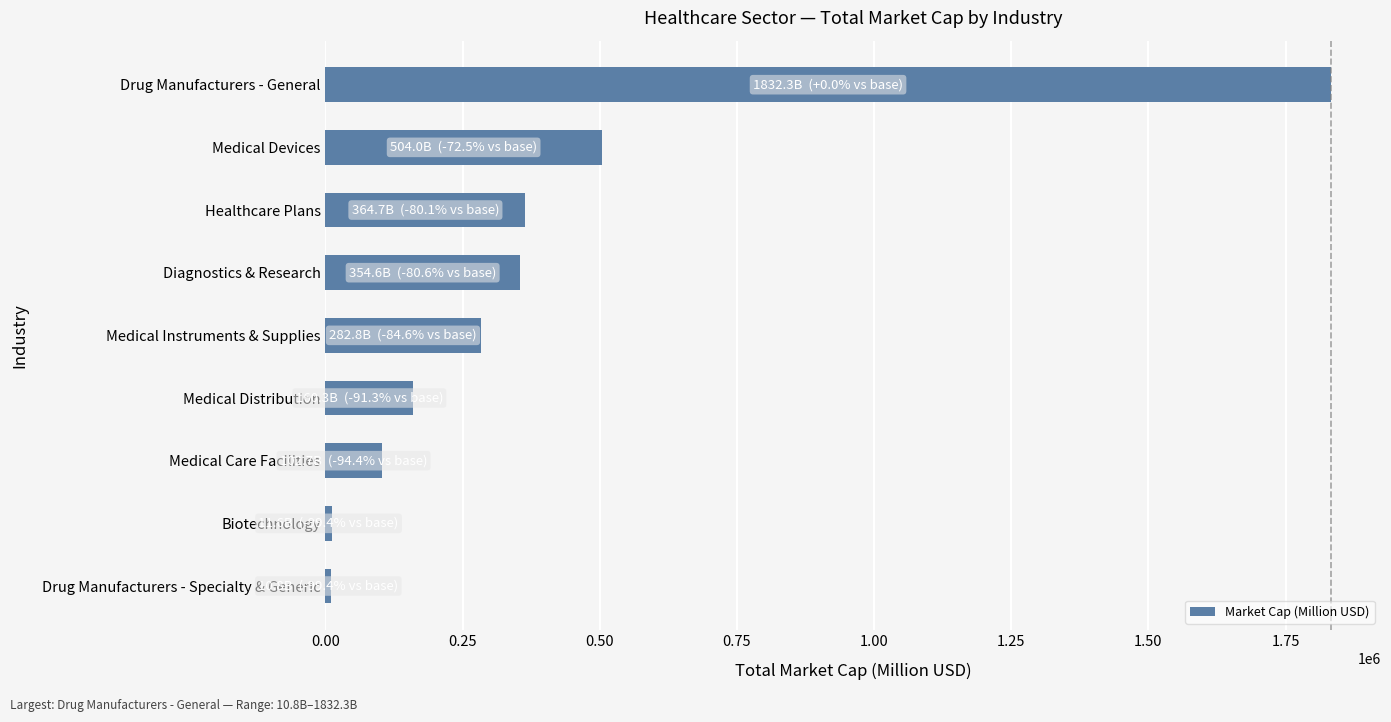

True or false: the data shows 282826.0 at Medical Instruments & Supplies.

True